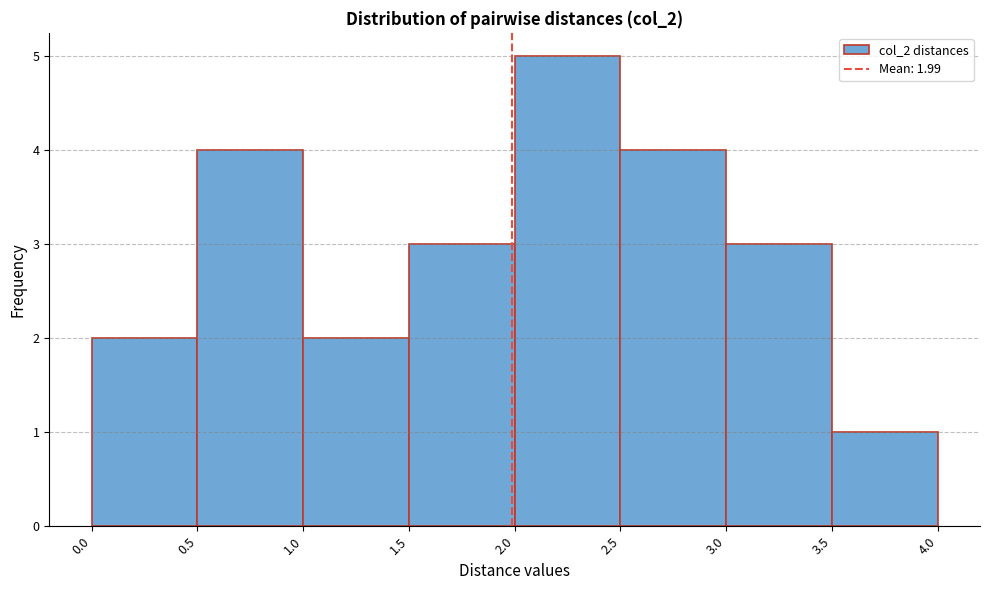

Which range on the x-axis has the tallest bar?

2.0 to 2.5